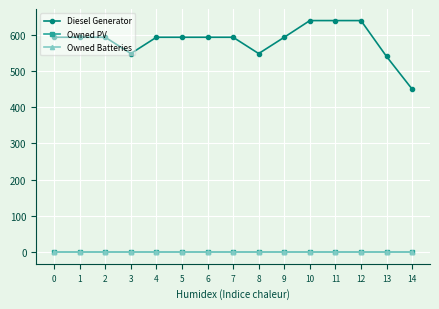

Is this an area chart (filled region under the line)?

No